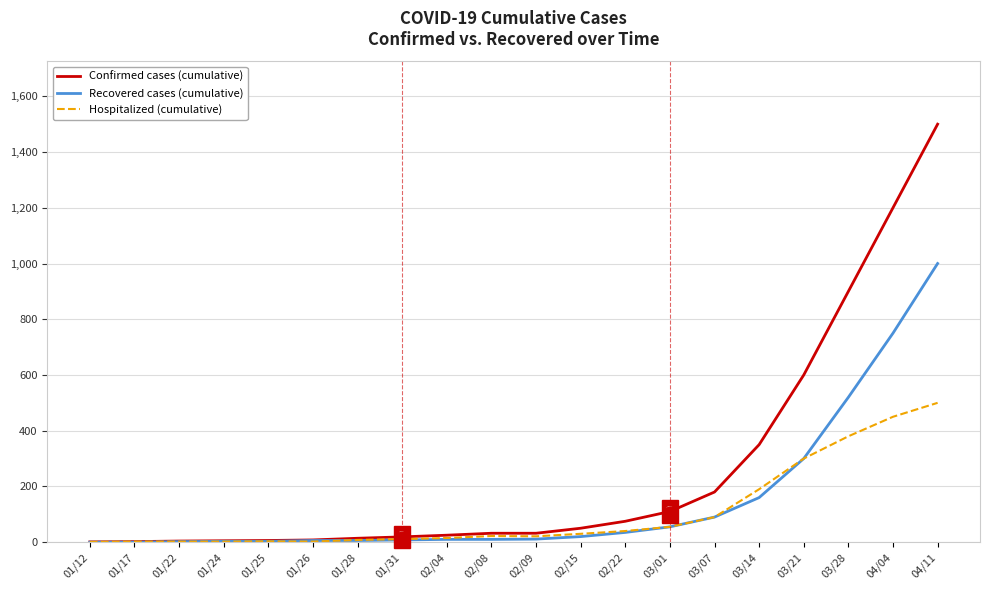

What is the maximum value shown in the chart?

1500